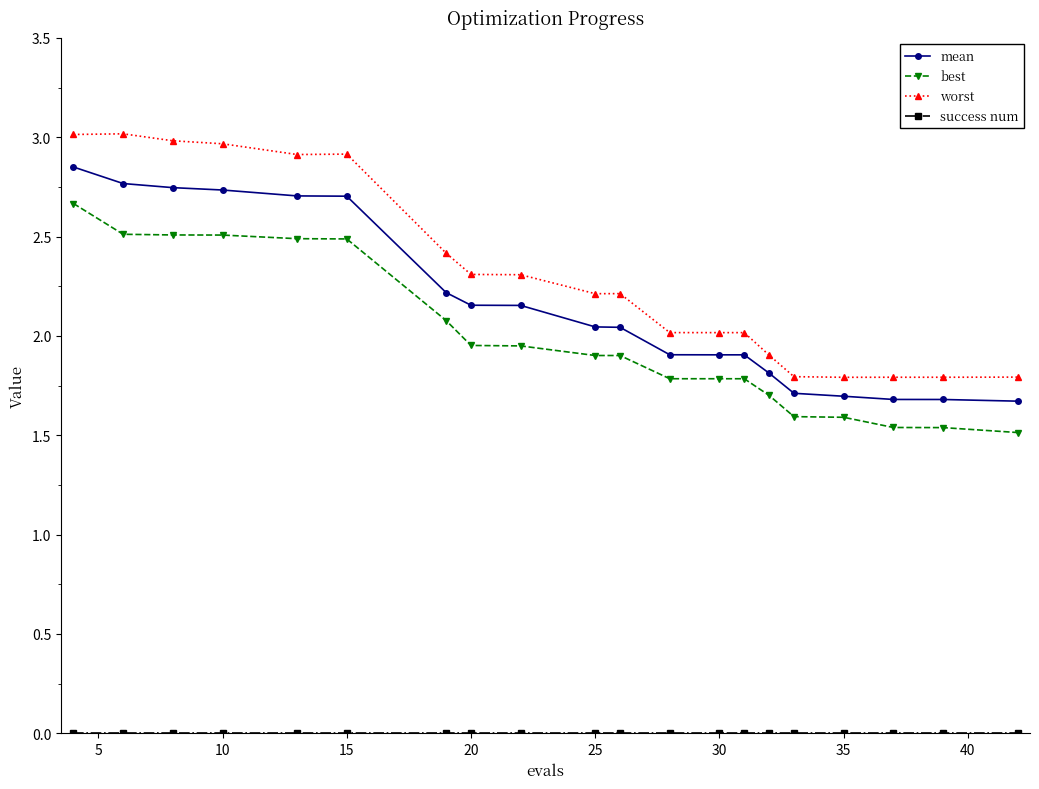

At how many categories does at least one series exceed 2?

14